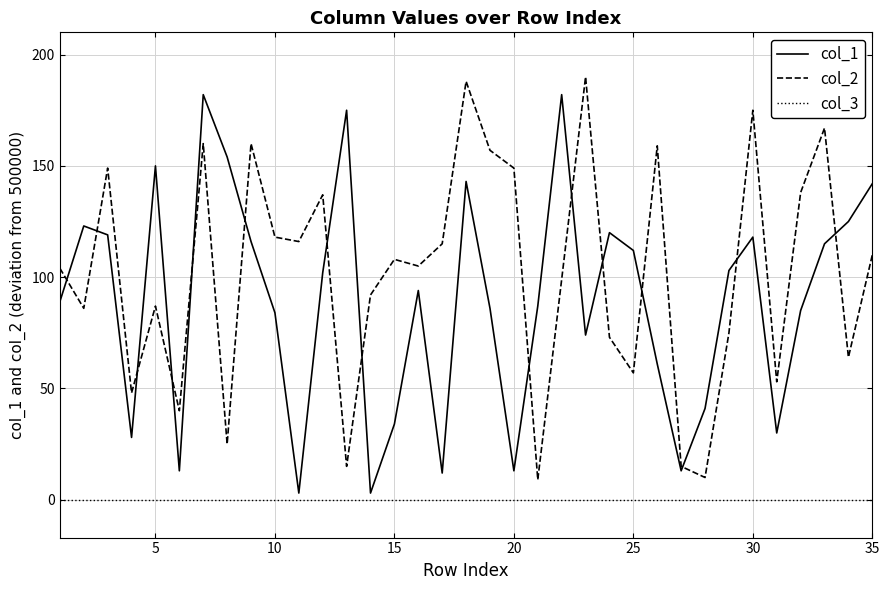

True or false: col_2 and col_3 intersect in this chart.

False